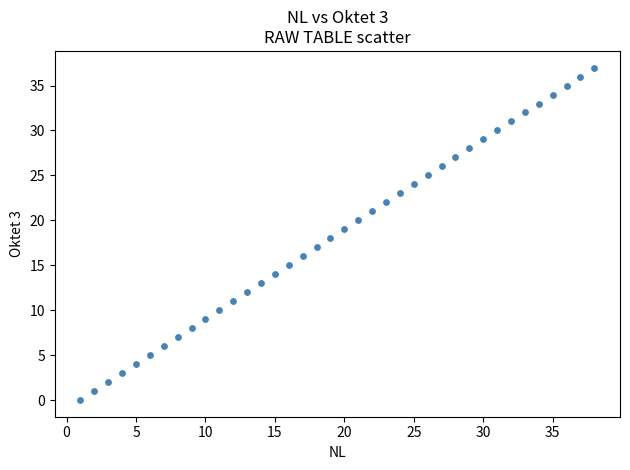

What is the range of X values (max minus min)?

37